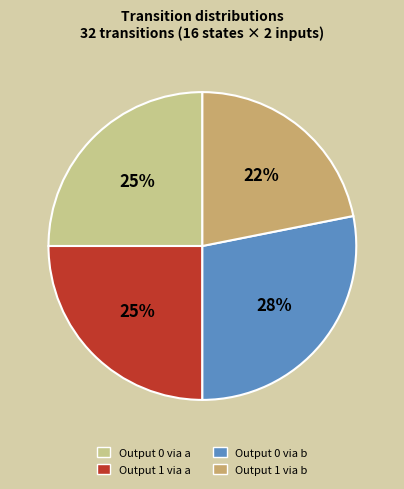

What is the smallest slice in the pie chart?

Output 1 via b